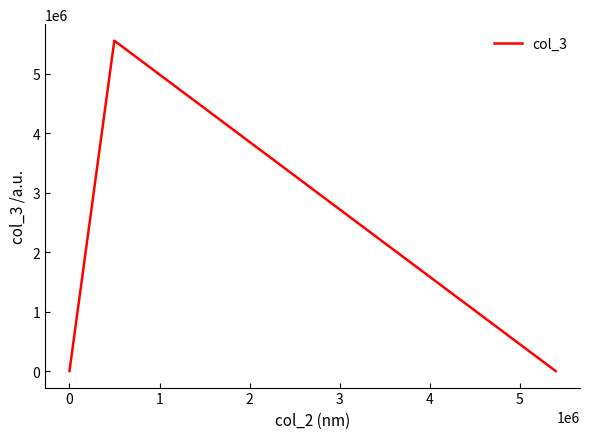

What is the difference between the maximum and minimum values?

5555554